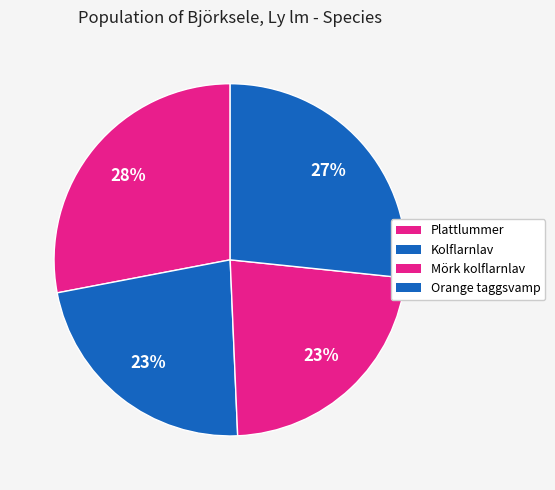

To the nearest percent, what is the combined percentage of Mörk kolflarnlav and Plattlummer?

51%